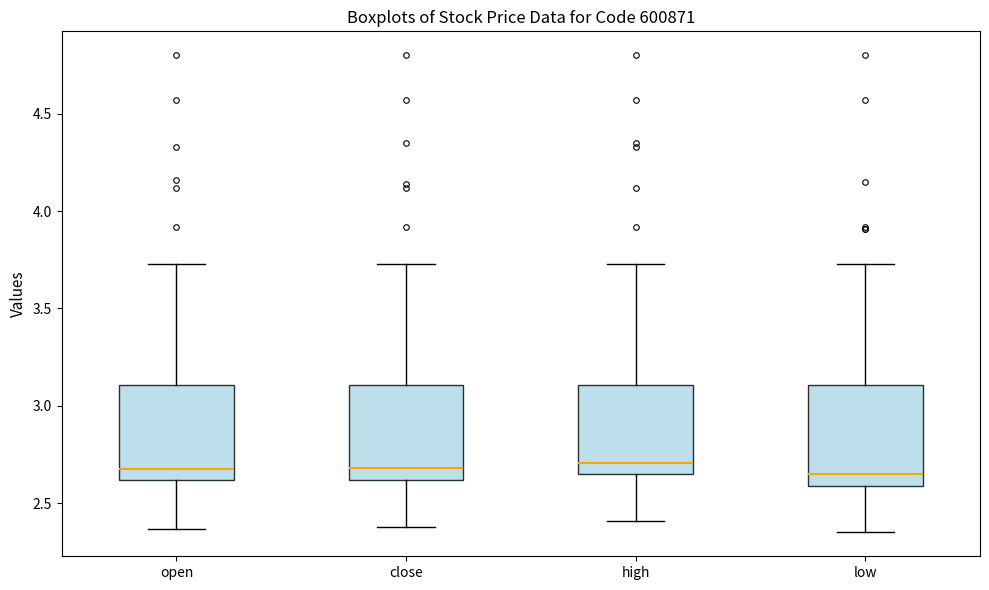

Where is the upper edge of the box for low on the y-axis? The values are not printed on the chart, so give them approximately, as read against the axis.

3.10